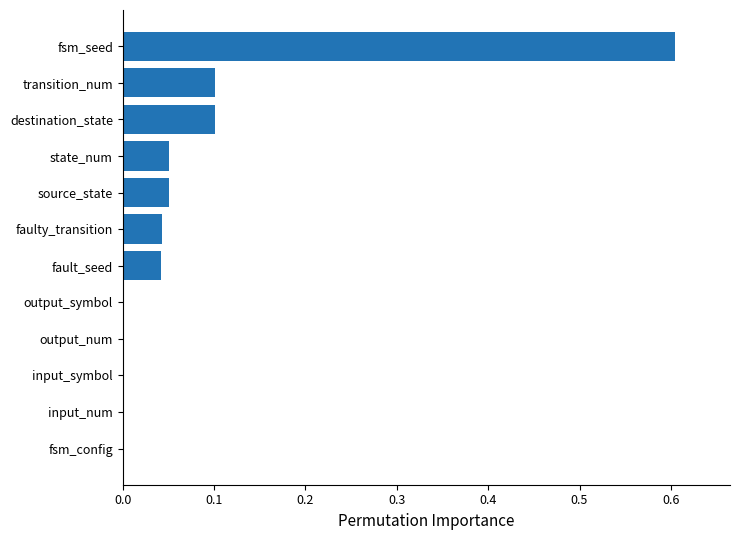

The chart shows a value of 0.0 at faulty_transition. True or false?

True